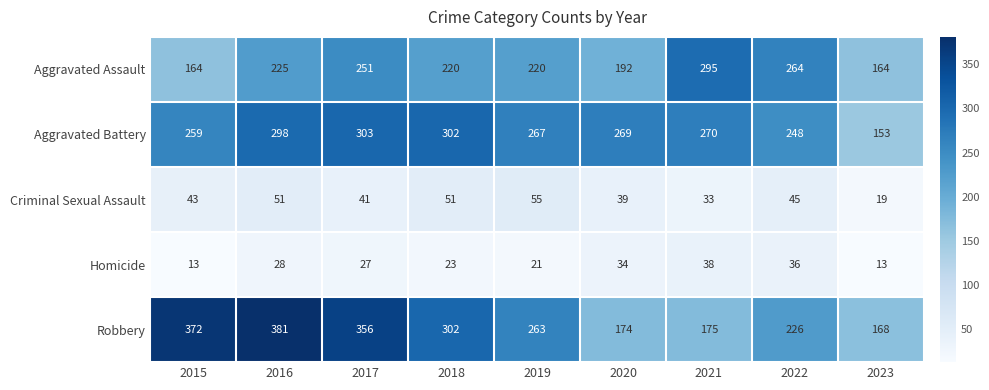

Count the number of categories in the chart.

9